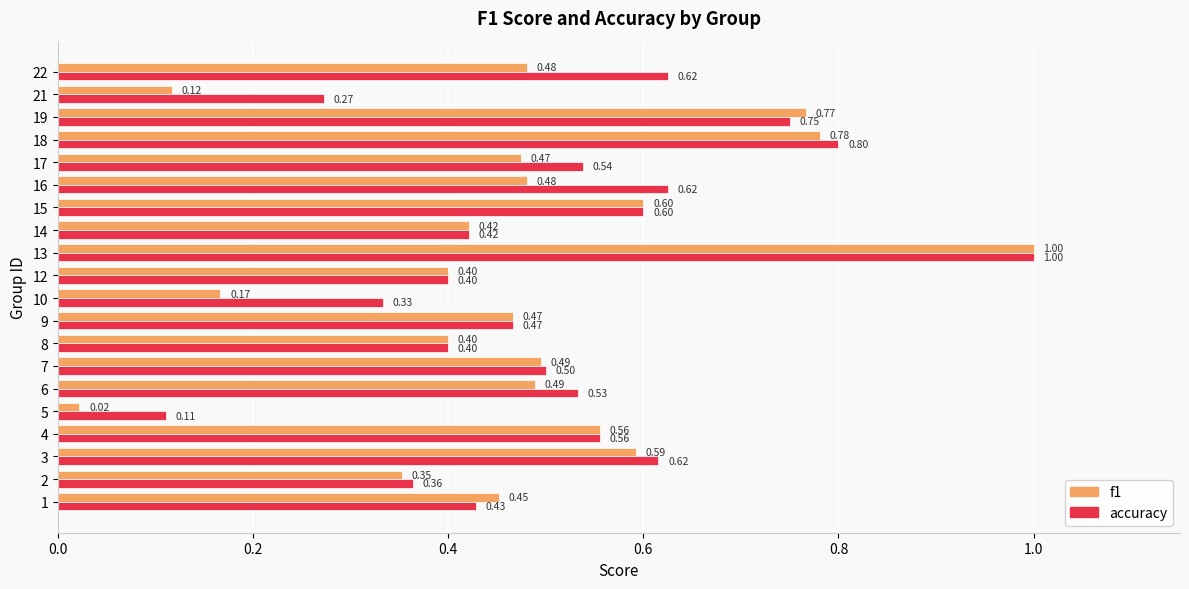

Rank the series by their average value, from highest to lowest.

accuracy, f1